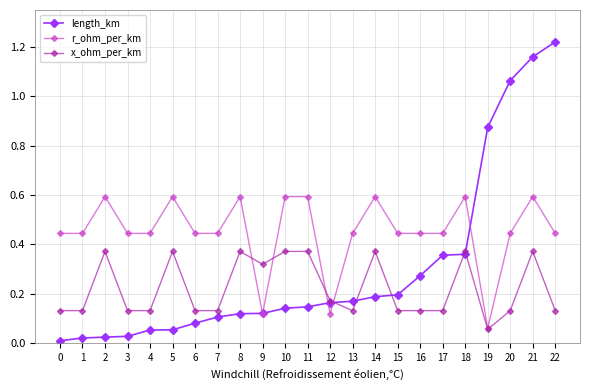

How many lines are shown in the chart?

3